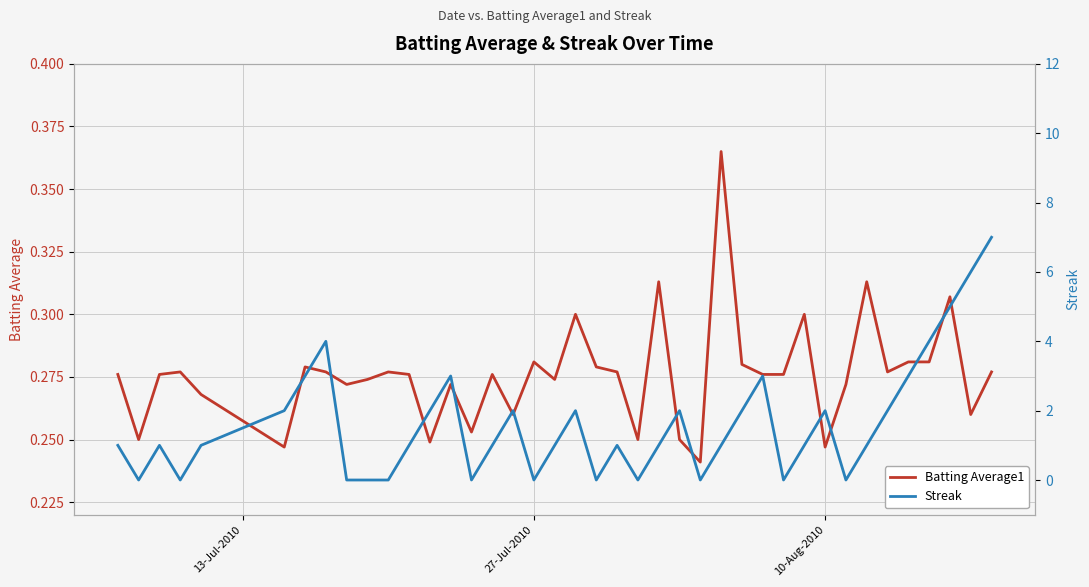

Rank the series by their maximum value, from lowest to highest.

Batting Average1, Streak